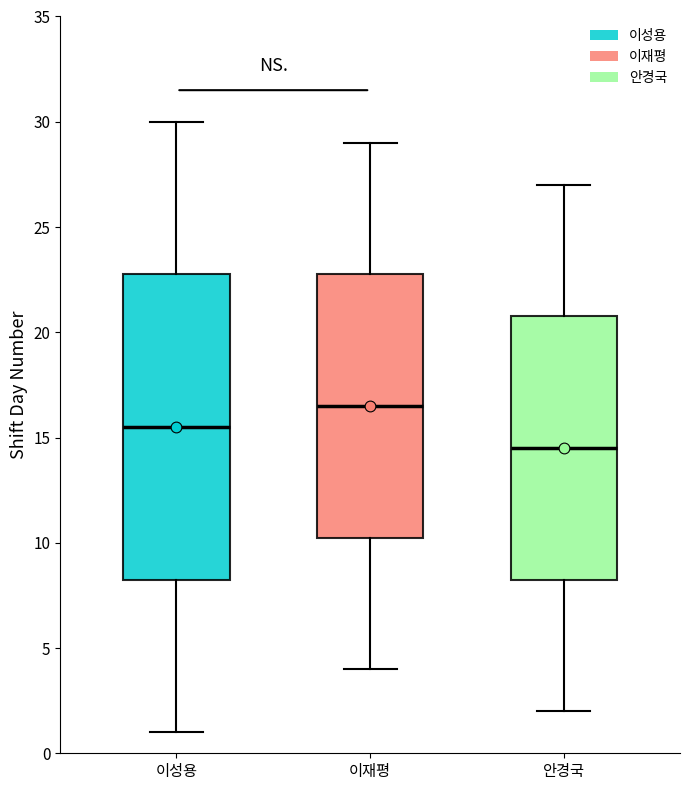

Reading left to right, transcribe this box plot: for each box, give where its median line is, the range the box spans, and where its two whiskers end, as read against the y-axis. The values are not printed on the chart, so give them approximately, as read against the axis.

이성용: median 15.5, box 8.5 to 23.0, whiskers 1.0 to 30.0
이재평: median 16.5, box 10.5 to 23.0, whiskers 4.0 to 29.0
안경국: median 14.5, box 8.5 to 21.0, whiskers 2.0 to 27.0